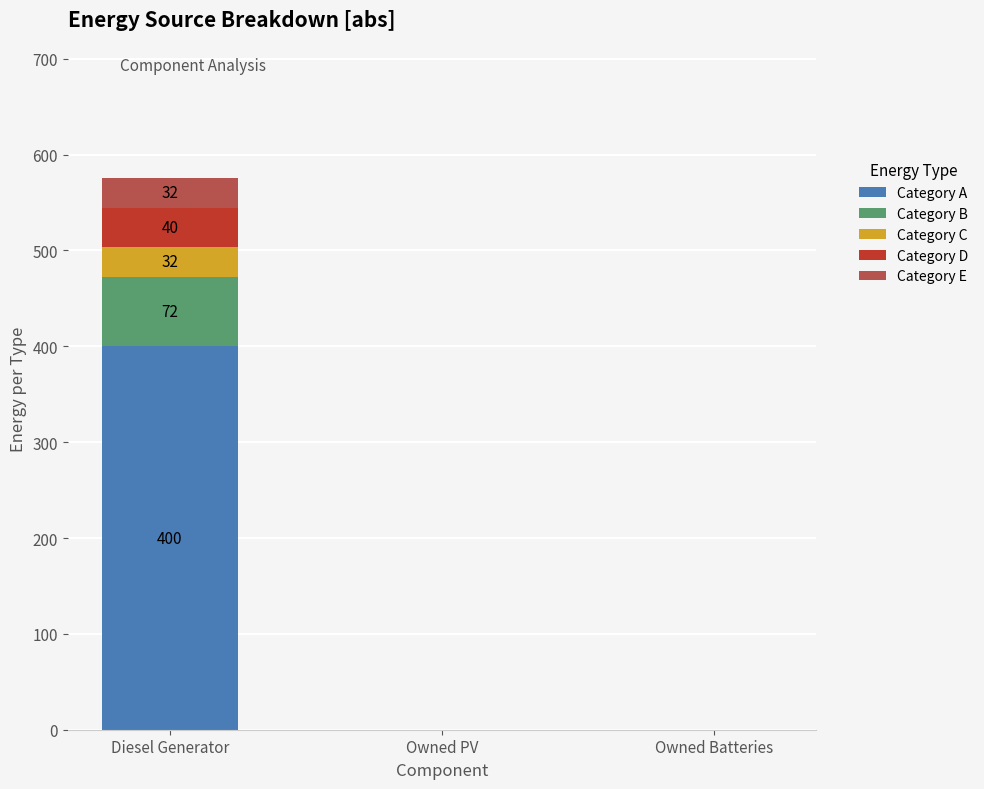

Does the chart contain stacked bars?

Yes